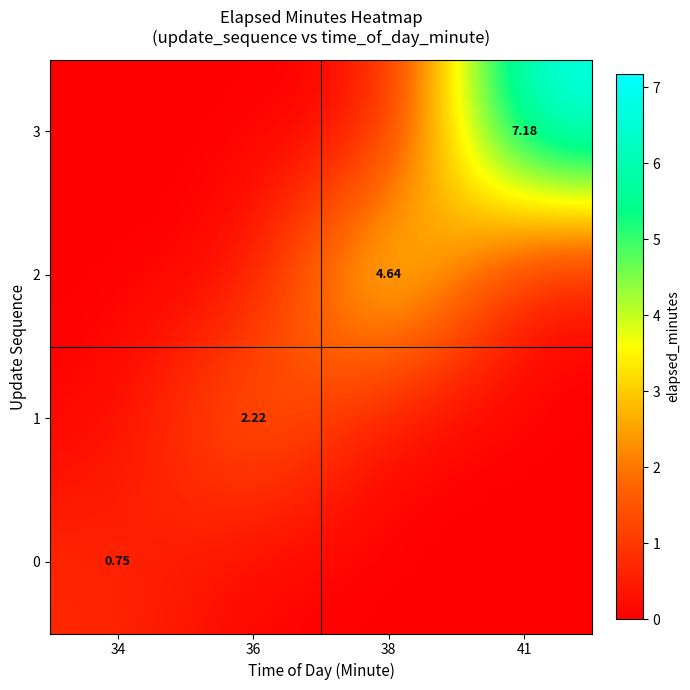

Is the value of 2 at 41 greater than the value of 3 at 38?

No